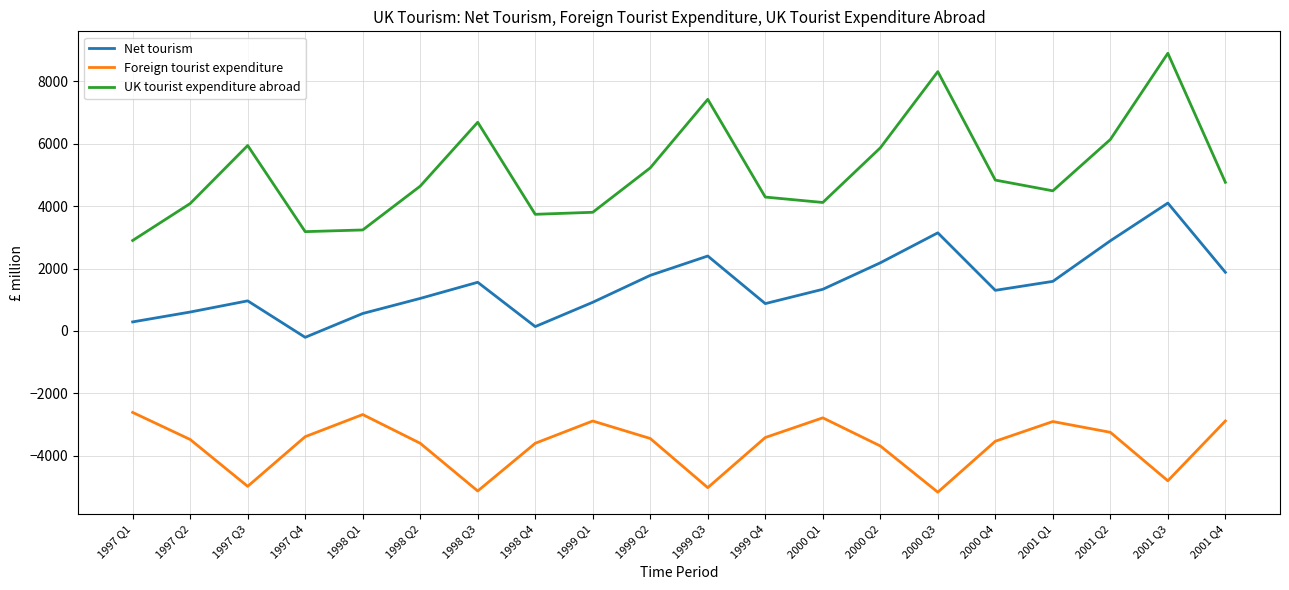

What position from the left is 2001 Q3?

19